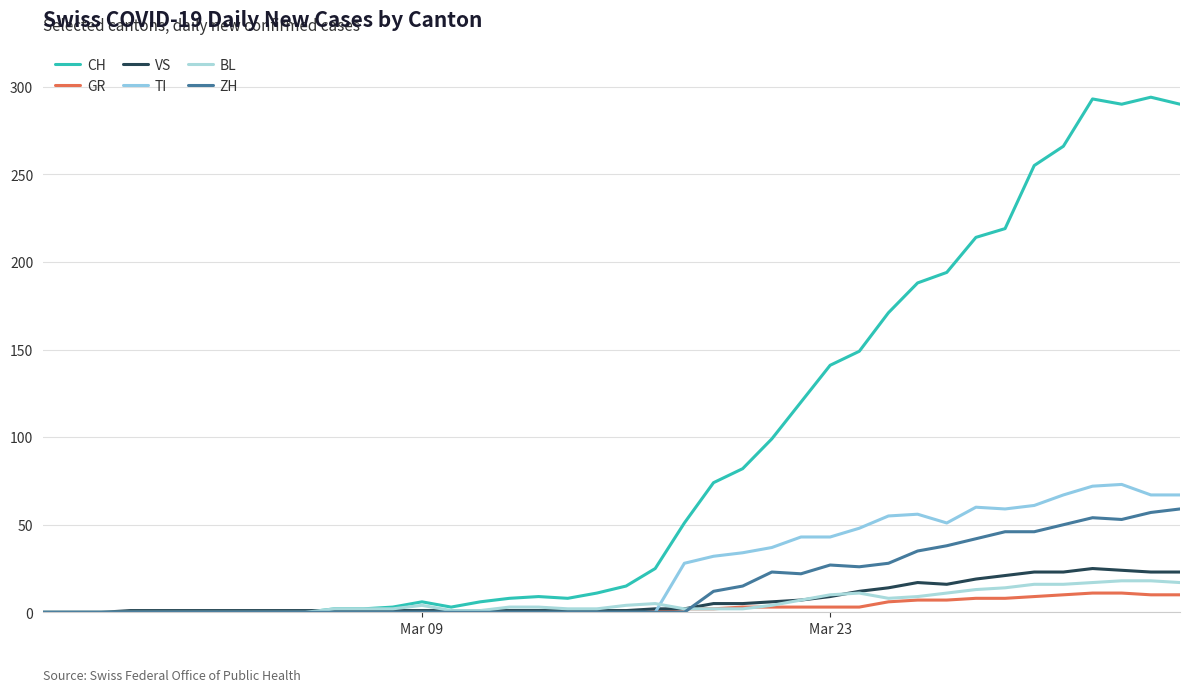

Which category has the lowest value in the GR series?

Mar 09